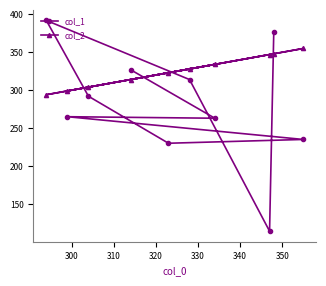

Which series has the largest range (max minus min)?

col_1